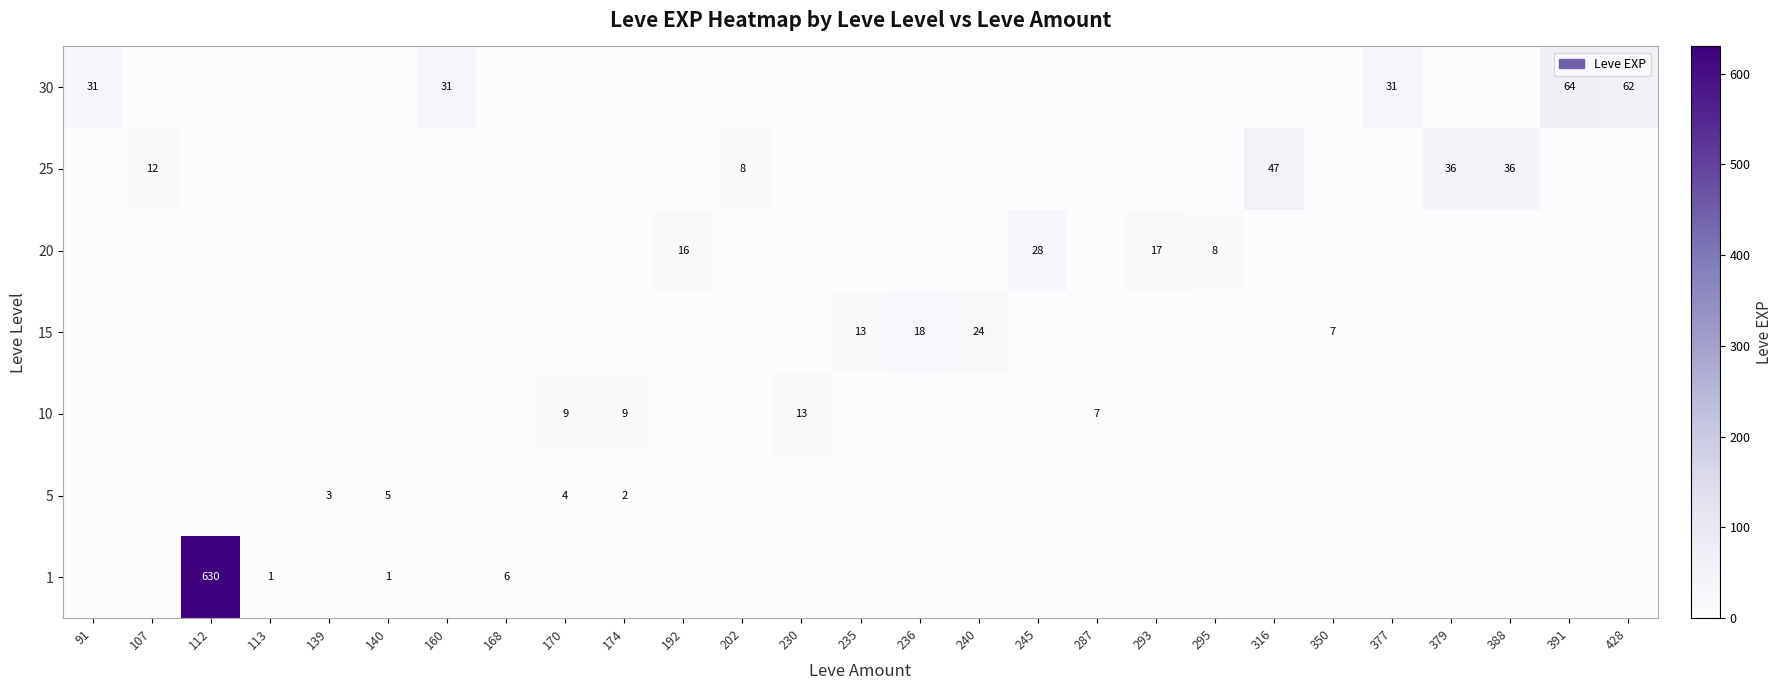

At which category does the chart reach its peak across all series?

112